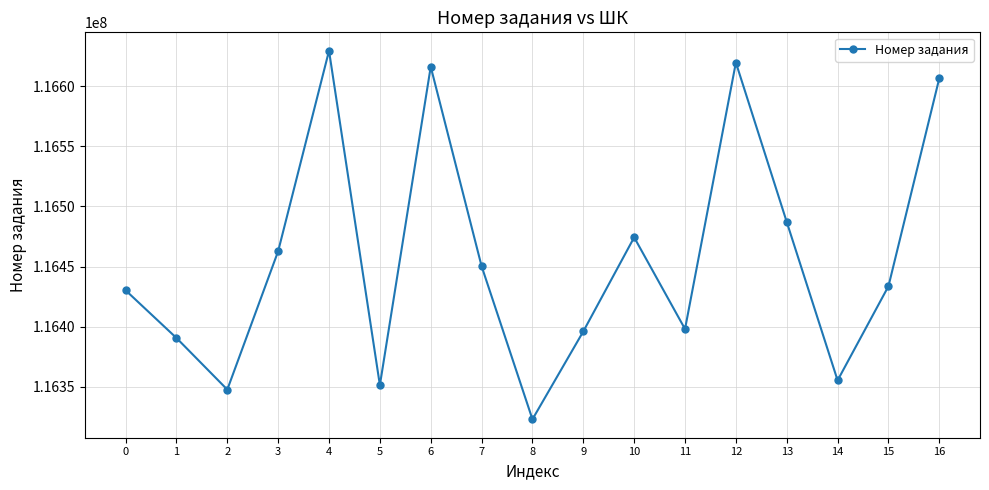

How many values are below 116433634?

8